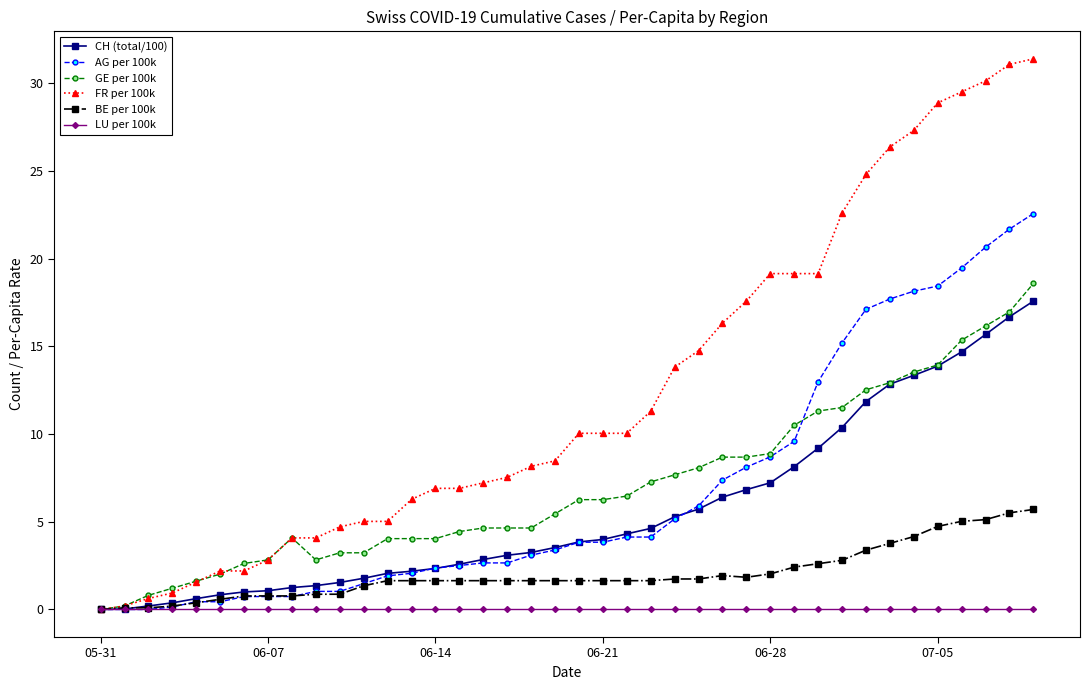

Which series has the largest range (max minus min)?

FR per 100k